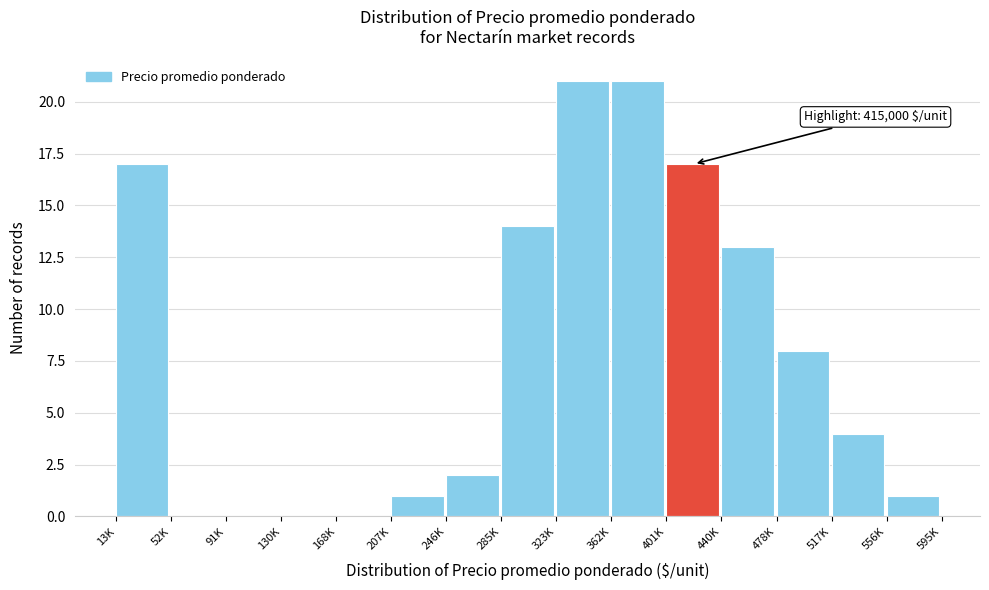

Reading left to right, extract all data points from this chart.

13K=17	52K=0	91K=0	130K=0	168K=0	207K=1	246K=2	285K=14	323K=21	362K=21	401K=17	440K=13	478K=8	517K=4	556K=1